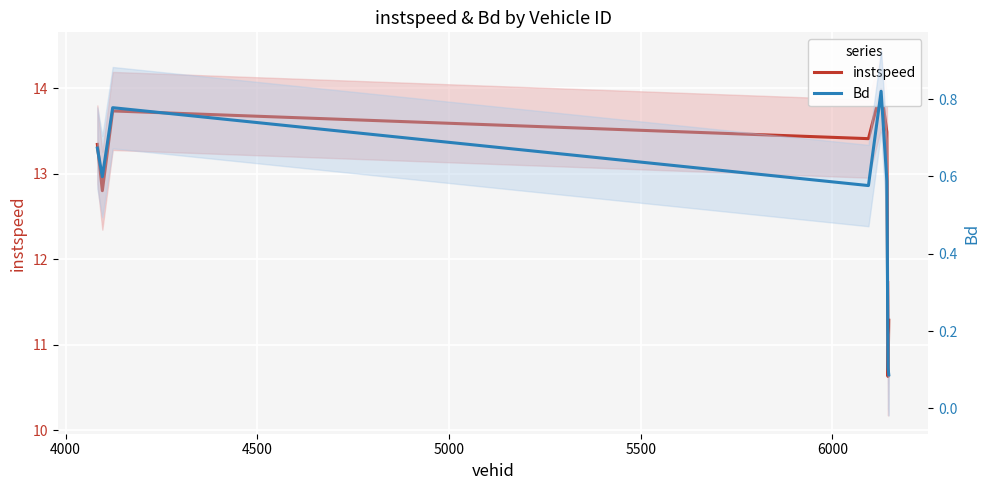

Reading right to left, transcribe all the data shown in this chart.

instspeed: 11.3	10.6	13.5	14.0	13.4	13.7	12.8	13.3
Bd: 0.1	0.1	0.6	0.8	0.6	0.8	0.6	0.7